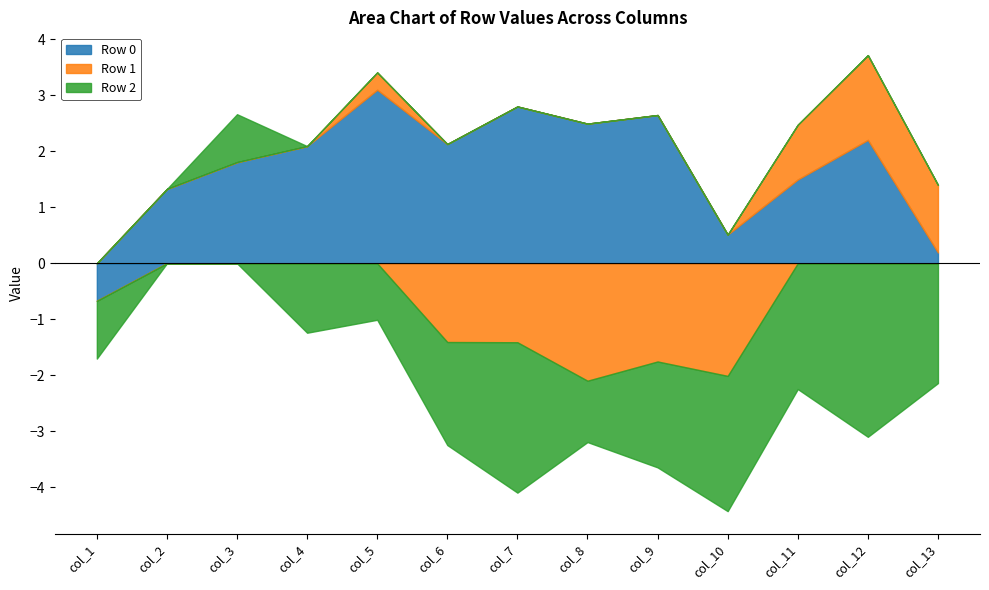

Where is Row 2 nearest to the value -1?

col_5